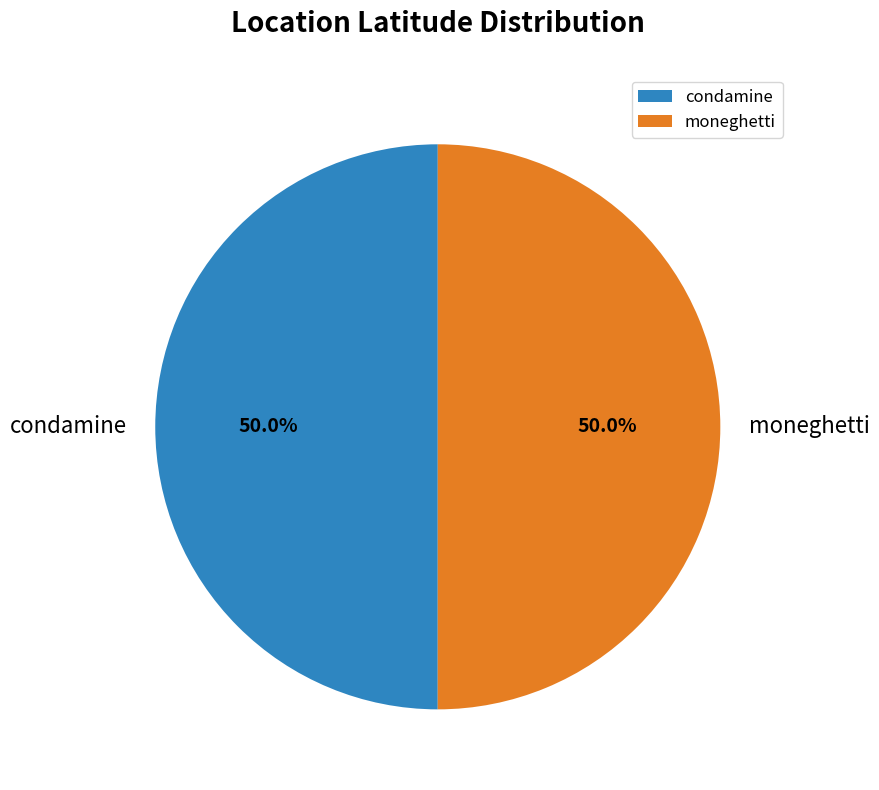

Approximately how many times larger is the value at moneghetti compared to condamine?

1.0